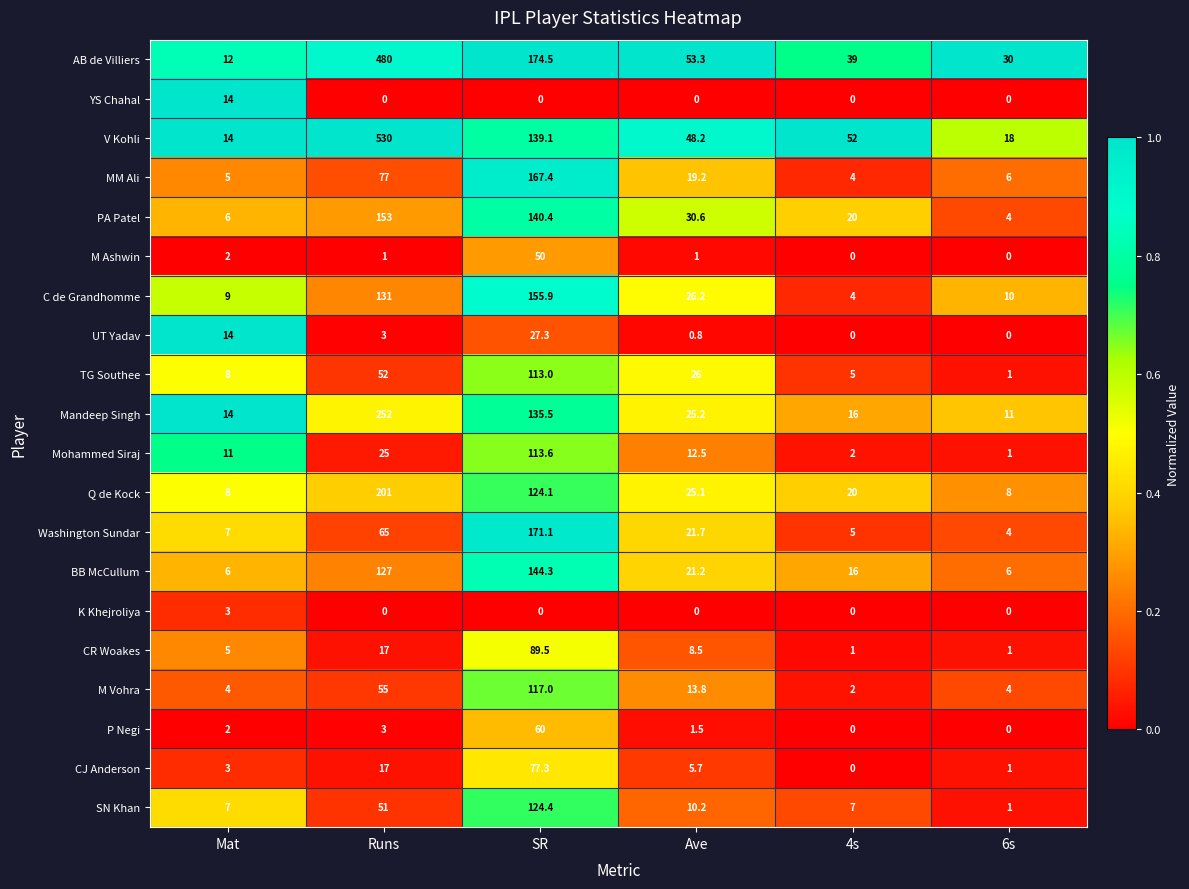

At which category is the sum across all series the highest?

Runs